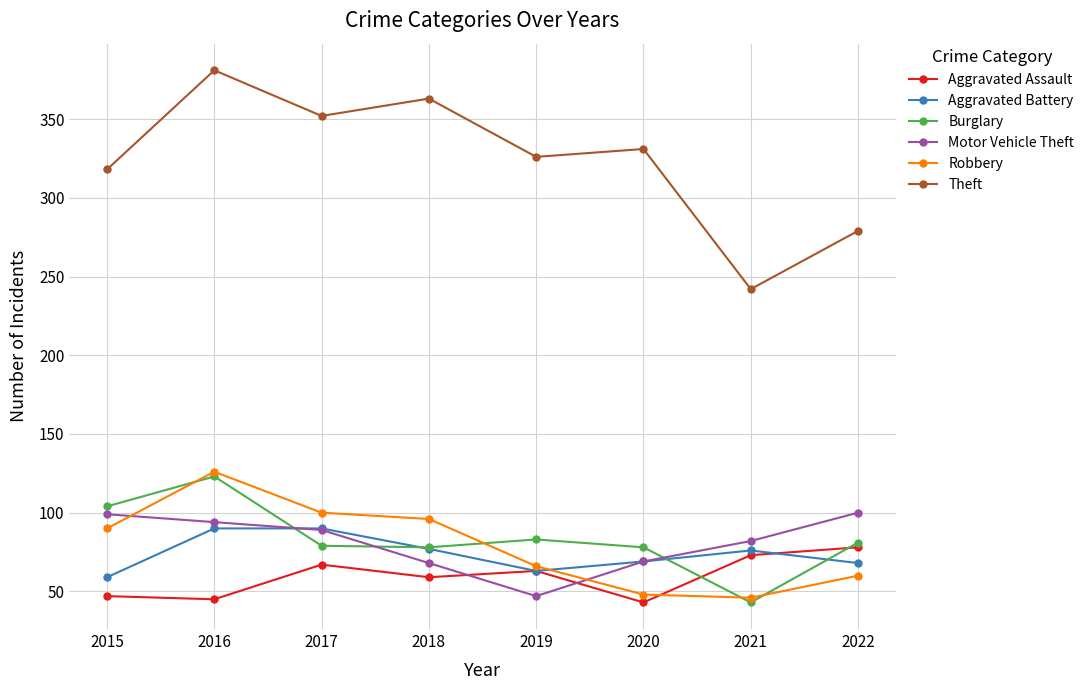

Which series has the widest spread of values?

Theft